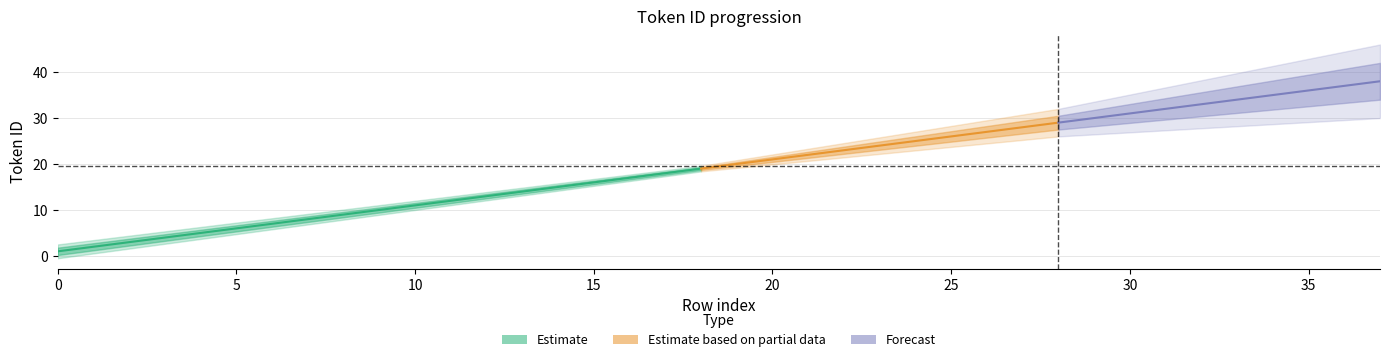

What is the change in value from 1 to 6?

+5